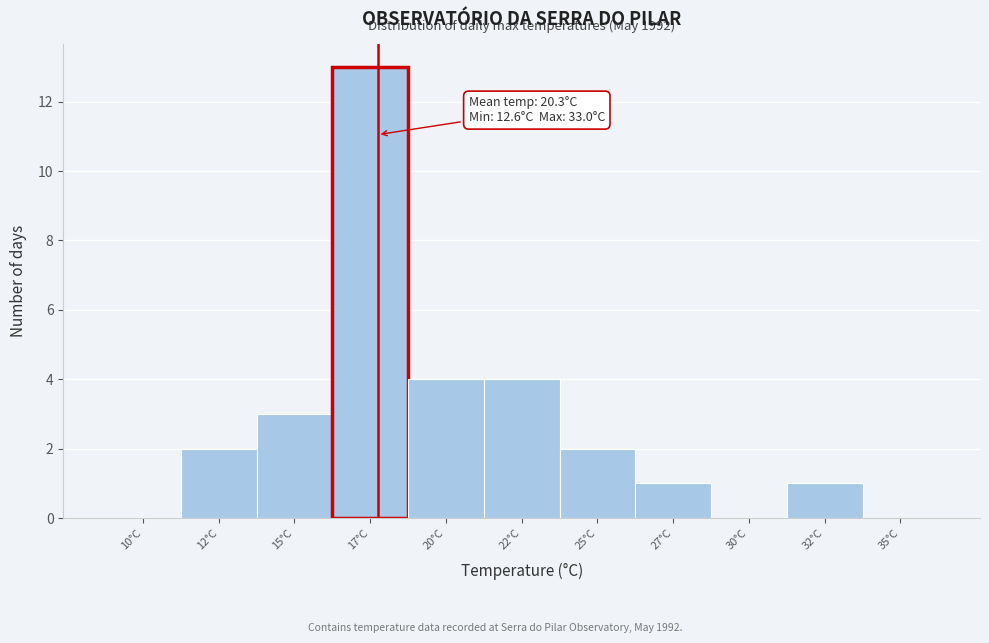

Reading left to right, list all the values displayed in this chart.

10°C=0	12°C=2	15°C=3	17°C=13	20°C=4	22°C=4	25°C=2	27°C=1	30°C=0	32°C=1	35°C=0